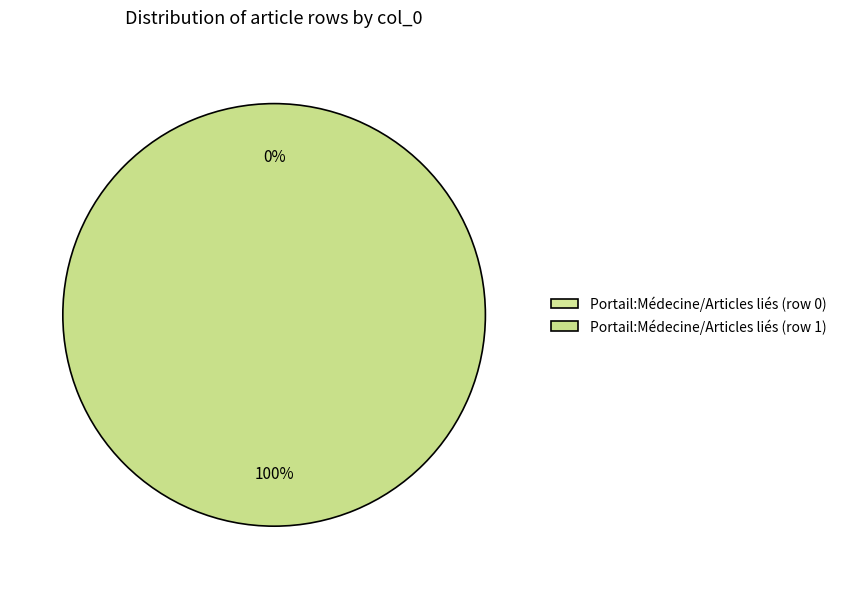

Is there any slice that represents more than half of the pie?

Yes